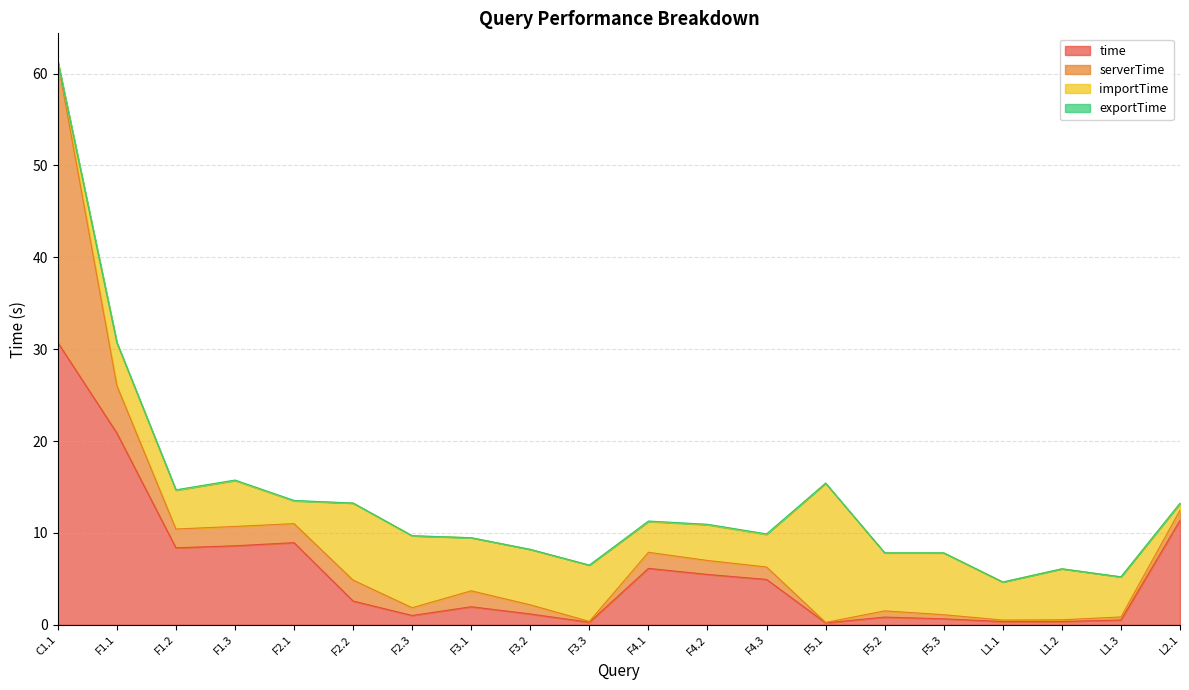

What is the difference between the maximum and minimum values in the exportTime series?

0.1